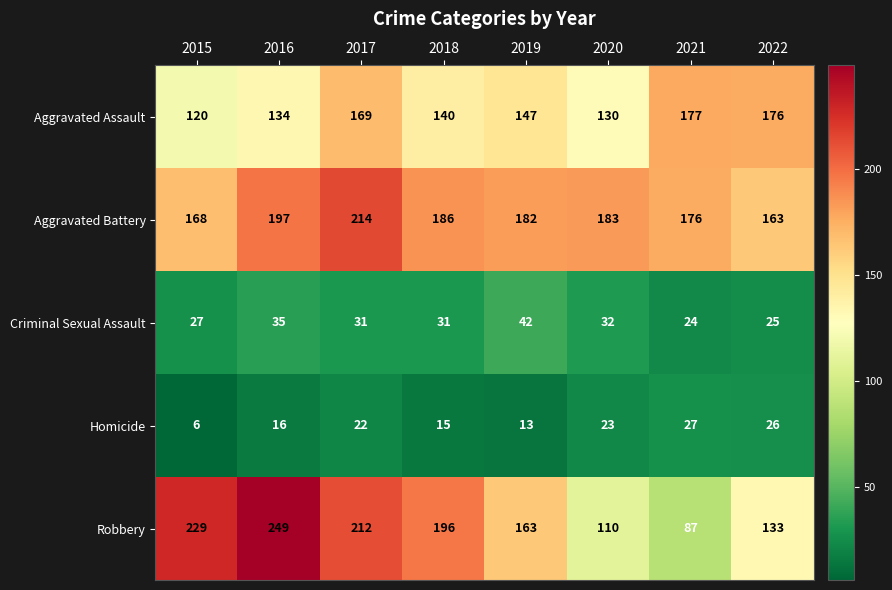

Which series has the widest spread of values?

Robbery